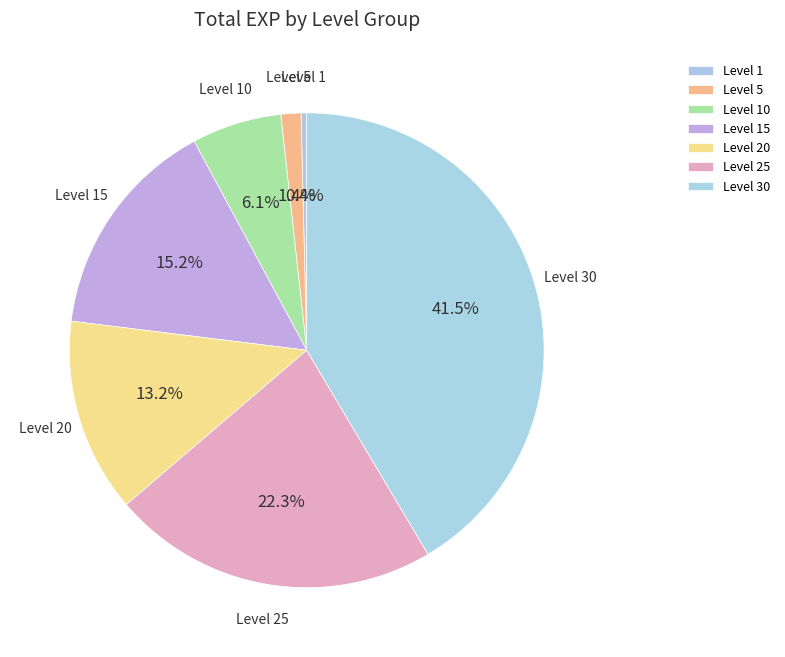

How many segments does this pie chart have?

7